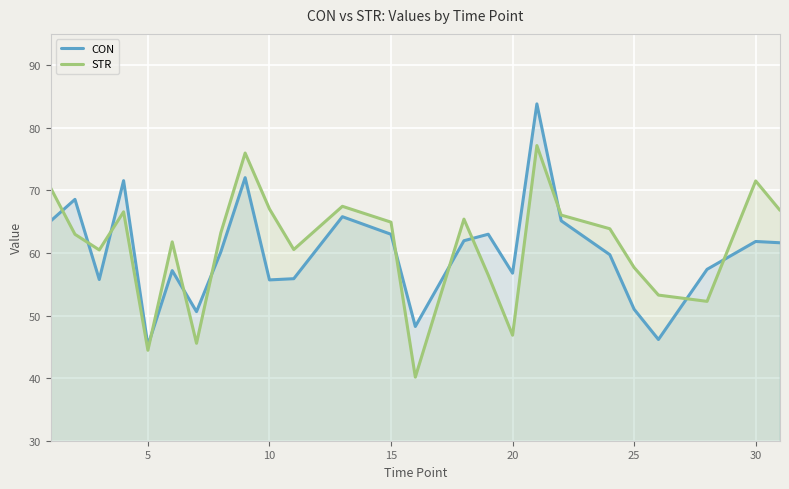

What is the difference between the maximum and minimum values in the STR series?

37.0